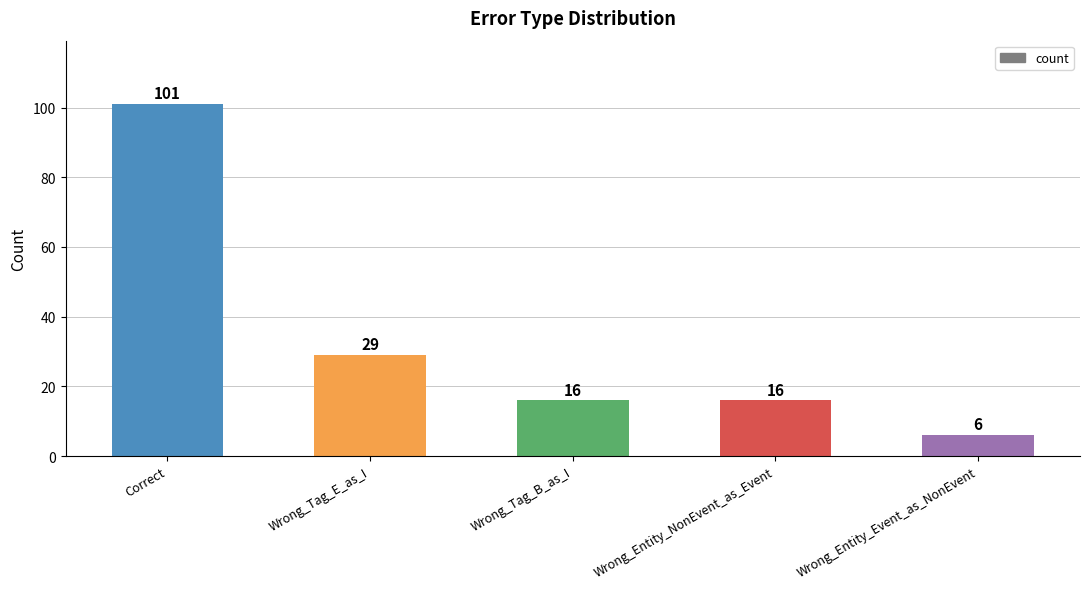

What is the smallest value displayed?

6